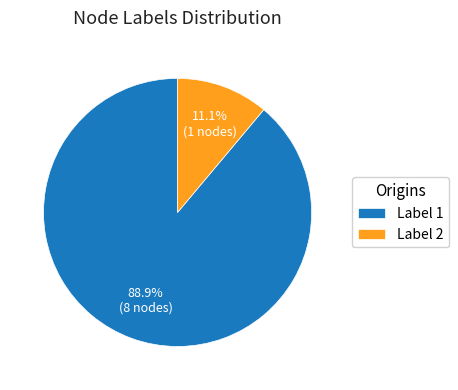

Between Label 1 and Label 2, which is larger?

Label 1